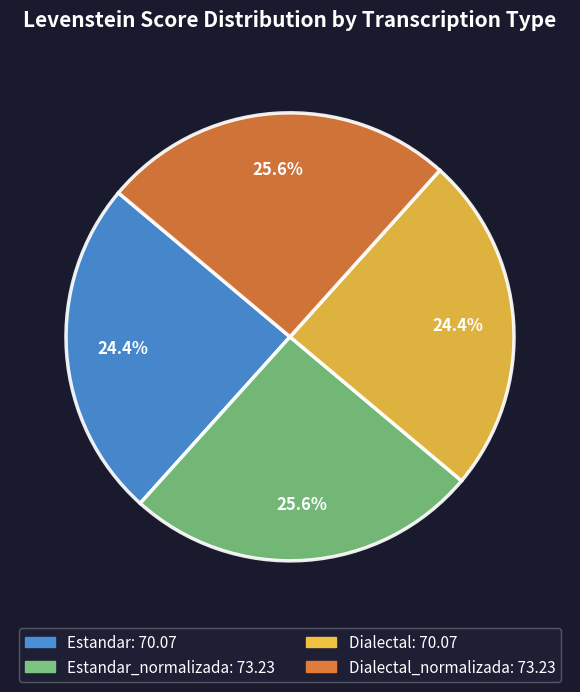

Is there any slice that represents more than half of the pie?

No